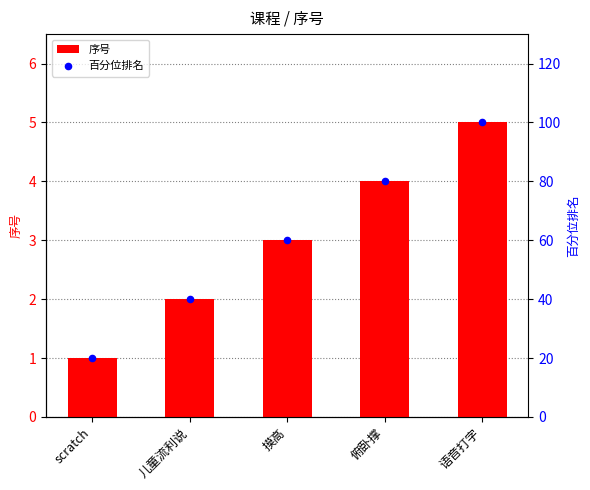

At how many categories does at least one series exceed 85?

1